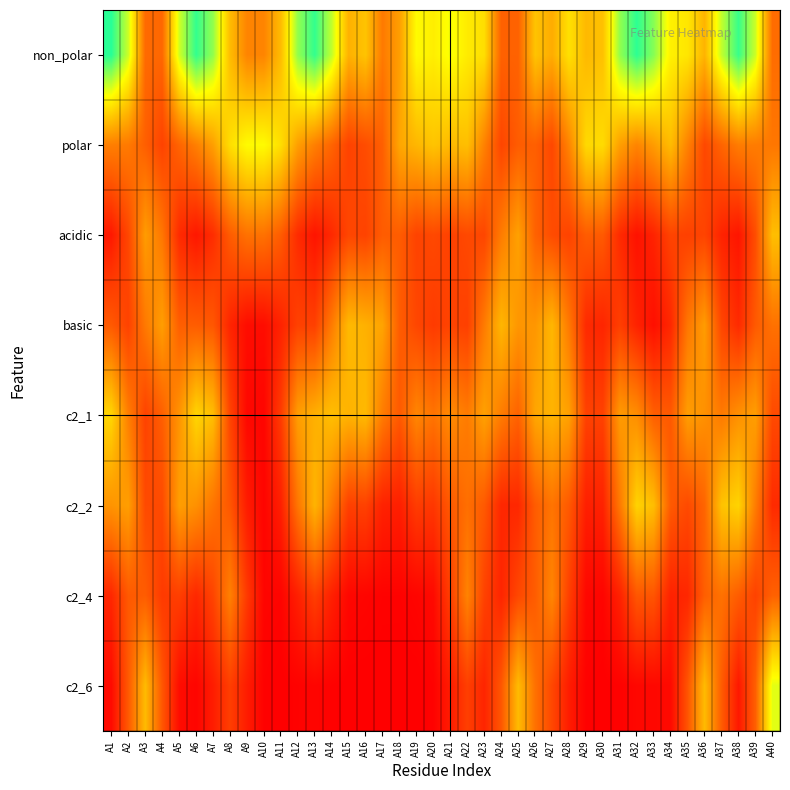

Reading left to right, transcribe all the data shown in this chart.

non_polar: A1=0.7	A2=0.6	A3=0.2	A4=0.2	A5=0.5	A6=0.7	A7=0.6	A8=0.4	A9=0.3	A10=0.3	A11=0.4	A12=0.6	A13=0.7	A14=0.6	A15=0.3	A16=0.4	A17=0.2	A18=0.3	A19=0.5	A20=0.5	A21=0.5	A22=0.5	A23=0.4	A24=0.2	A25=0.2	A26=0.4	A27=0.3	A28=0.4	A29=0.4	A30=0.4	A31=0.6	A32=0.7	A33=0.6	A34=0.5	A35=0.5	A36=0.4	A37=0.6	A38=0.7	A39=0.6	A40=0.2
polar: A1=0.2	A2=0.2	A3=0.2	A4=0.1	A5=0.2	A6=0.3	A7=0.3	A8=0.4	A9=0.5	A10=0.5	A11=0.4	A12=0.3	A13=0.3	A14=0.2	A15=0.1	A16=0.2	A17=0.2	A18=0.3	A19=0.4	A20=0.4	A21=0.4	A22=0.4	A23=0.3	A24=0.1	A25=0.2	A26=0.2	A27=0.1	A28=0.3	A29=0.4	A30=0.4	A31=0.3	A32=0.3	A33=0.3	A34=0.4	A35=0.3	A36=0.1	A37=0.2	A38=0.2	A39=0.2	A40=0.2
acidic: A1=0.0	A2=0.1	A3=0.3	A4=0.2	A5=0.1	A6=0.0	A7=0.1	A8=0.2	A9=0.2	A10=0.2	A11=0.2	A12=0.1	A13=0.0	A14=0.1	A15=0.1	A16=0.1	A17=0.2	A18=0.2	A19=0.1	A20=0.1	A21=0.1	A22=0.1	A23=0.1	A24=0.2	A25=0.3	A26=0.2	A27=0.2	A28=0.1	A29=0.2	A30=0.2	A31=0.1	A32=0.0	A33=0.1	A34=0.1	A35=0.1	A36=0.1	A37=0.1	A38=0.0	A39=0.2	A40=0.4
basic: A1=0.2	A2=0.1	A3=0.2	A4=0.3	A5=0.2	A6=0.2	A7=0.2	A8=0.1	A9=0.0	A10=0.0	A11=0.1	A12=0.1	A13=0.1	A14=0.2	A15=0.4	A16=0.3	A17=0.3	A18=0.2	A19=0.1	A20=0.1	A21=0.1	A22=0.1	A23=0.2	A24=0.4	A25=0.3	A26=0.3	A27=0.4	A28=0.2	A29=0.1	A30=0.1	A31=0.1	A32=0.1	A33=0.0	A34=0.1	A35=0.2	A36=0.3	A37=0.1	A38=0.1	A39=0.2	A40=0.2
c2_1: A1=0.4	A2=0.2	A3=0.1	A4=0.2	A5=0.3	A6=0.4	A7=0.4	A8=0.1	A9=0.0	A10=0.0	A11=0.1	A12=0.3	A13=0.3	A14=0.4	A15=0.4	A16=0.4	A17=0.2	A18=0.2	A19=0.3	A20=0.2	A21=0.3	A22=0.2	A23=0.3	A24=0.2	A25=0.2	A26=0.3	A27=0.4	A28=0.3	A29=0.1	A30=0.1	A31=0.3	A32=0.3	A33=0.2	A34=0.2	A35=0.3	A36=0.3	A37=0.2	A38=0.3	A39=0.3	A40=0.1
c2_2: A1=0.3	A2=0.3	A3=0.1	A4=0.1	A5=0.3	A6=0.3	A7=0.2	A8=0.2	A9=0.1	A10=0.0	A11=0.1	A12=0.2	A13=0.4	A14=0.2	A15=0.1	A16=0.1	A17=0.1	A18=0.1	A19=0.1	A20=0.1	A21=0.2	A22=0.2	A23=0.2	A24=0.1	A25=0.1	A26=0.2	A27=0.2	A28=0.2	A29=0.1	A30=0.1	A31=0.2	A32=0.4	A33=0.4	A34=0.2	A35=0.1	A36=0.2	A37=0.4	A38=0.4	A39=0.2	A40=0.1
c2_4: A1=0.1	A2=0.2	A3=0.2	A4=0.1	A5=0.1	A6=0.1	A7=0.1	A8=0.3	A9=0.1	A10=0.0	A11=0.0	A12=0.1	A13=0.1	A14=0.1	A15=0.0	A16=0.0	A17=0.0	A18=0.0	A19=0.0	A20=0.0	A21=0.1	A22=0.3	A23=0.1	A24=0.1	A25=0.1	A26=0.2	A27=0.3	A28=0.1	A29=0.0	A30=0.0	A31=0.1	A32=0.2	A33=0.2	A34=0.1	A35=0.1	A36=0.2	A37=0.2	A38=0.2	A39=0.1	A40=0.2
c2_6: A1=0.0	A2=0.2	A3=0.4	A4=0.2	A5=0.0	A6=0.0	A7=0.1	A8=0.1	A9=0.1	A10=0.0	A11=0.0	A12=0.0	A13=0.0	A14=0.0	A15=0.0	A16=0.0	A17=0.0	A18=0.0	A19=0.0	A20=0.0	A21=0.1	A22=0.1	A23=0.1	A24=0.2	A25=0.4	A26=0.2	A27=0.1	A28=0.1	A29=0.0	A30=0.0	A31=0.0	A32=0.0	A33=0.0	A34=0.0	A35=0.2	A36=0.4	A37=0.2	A38=0.0	A39=0.2	A40=0.5